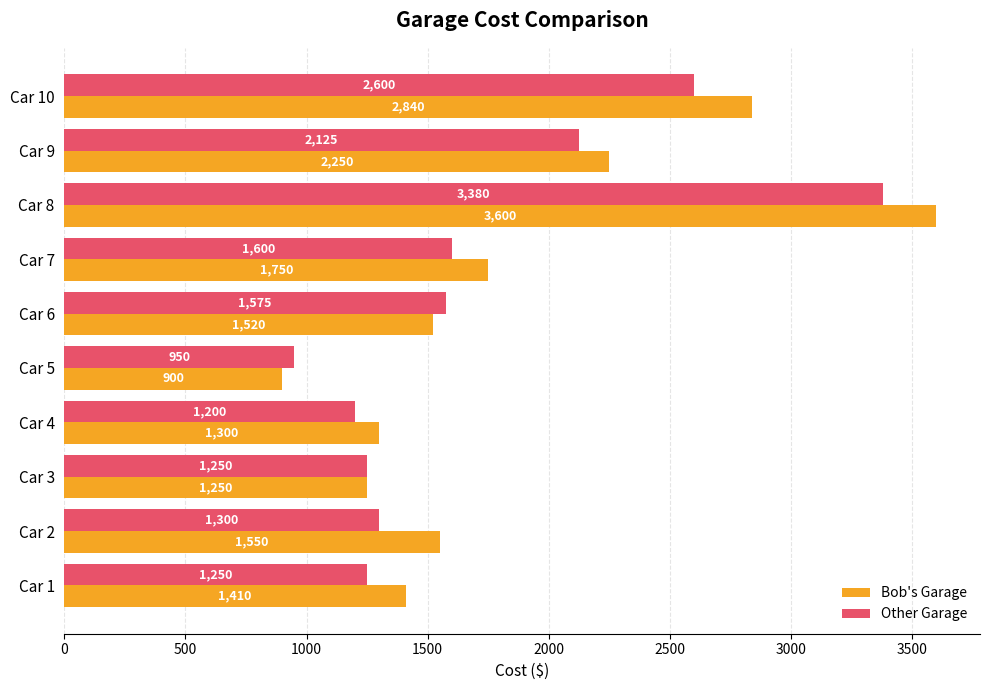

How many data points in Bob's Garage are less than 1550?

5